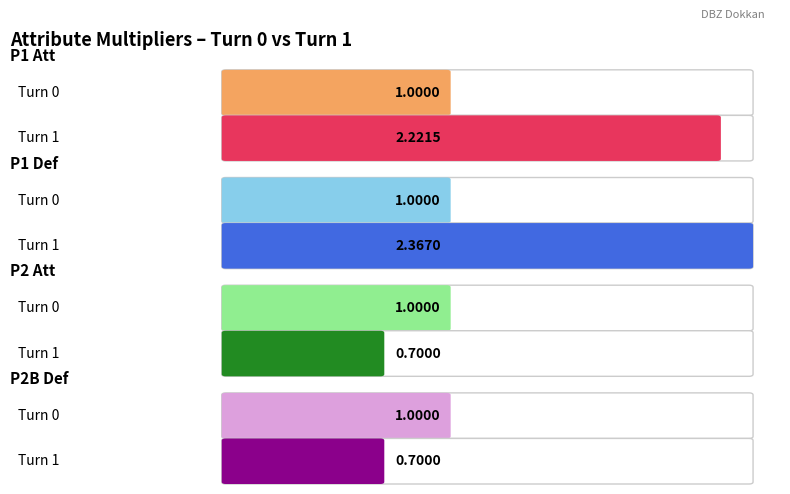

Rank the series at Turn 0 from lowest to highest value.

P1 Att, P1 Def, P2 Att, P2B Def